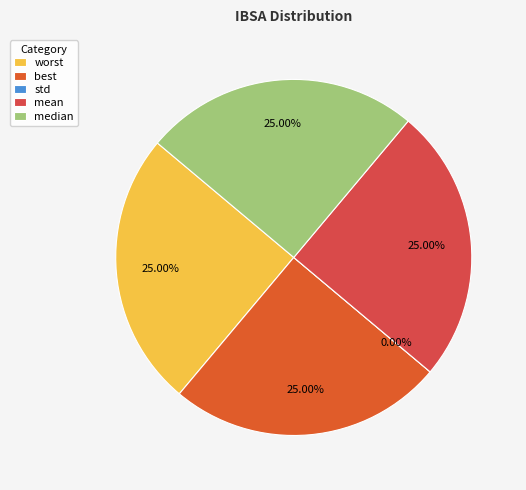

To the nearest percent, what is the difference between the std and mean slice percentages?

25%